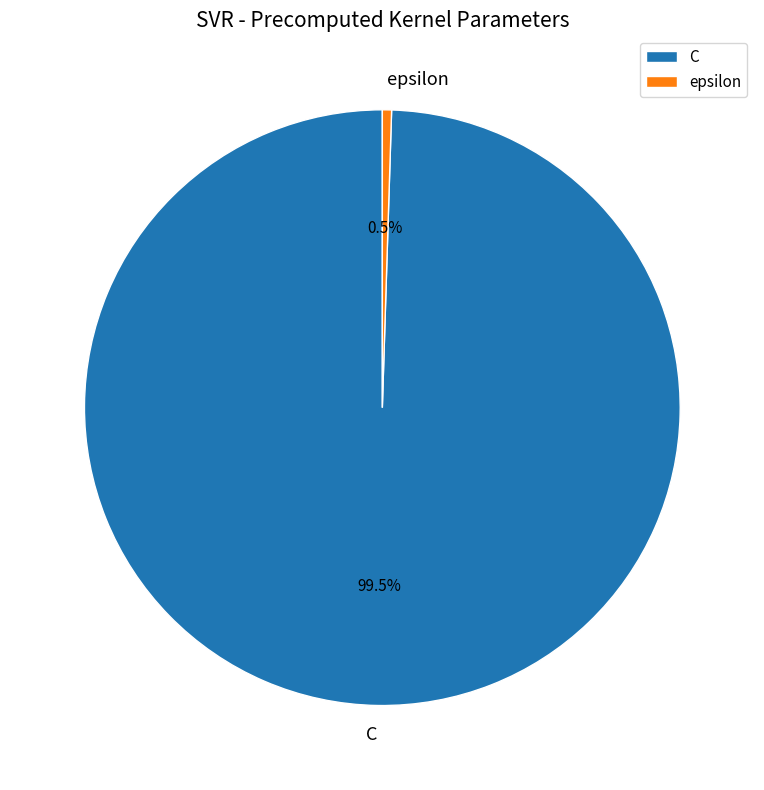

What portion of the pie excludes epsilon?

99.5%